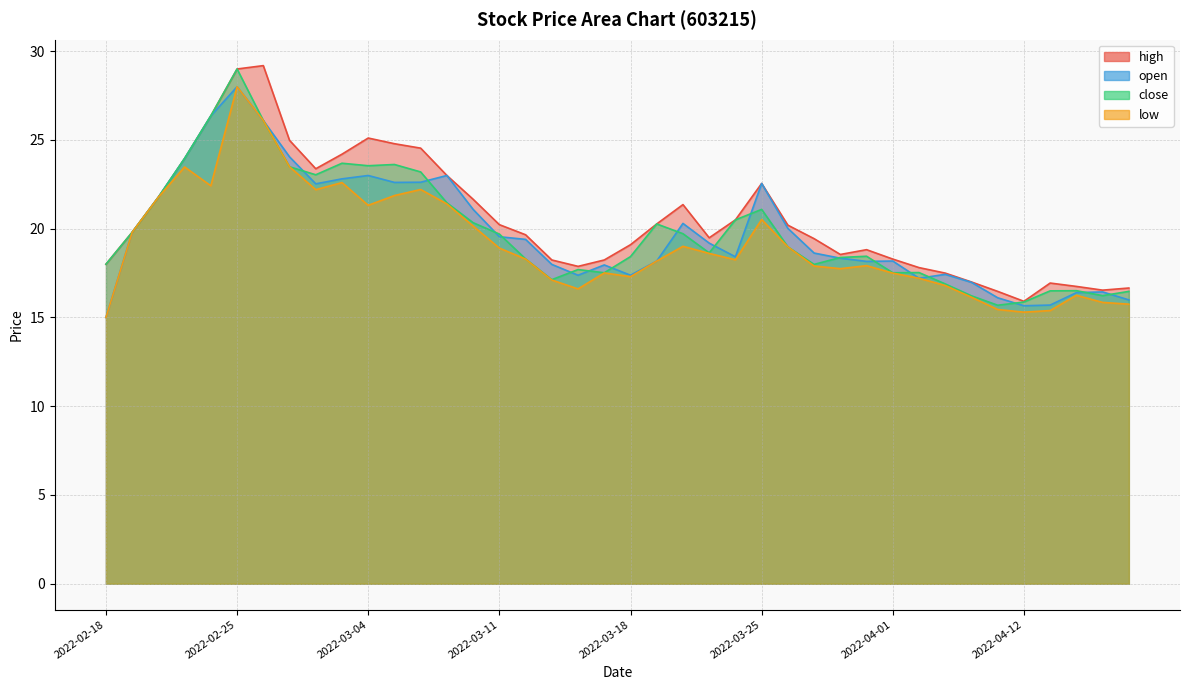

How many values in the close series are below 18?

14